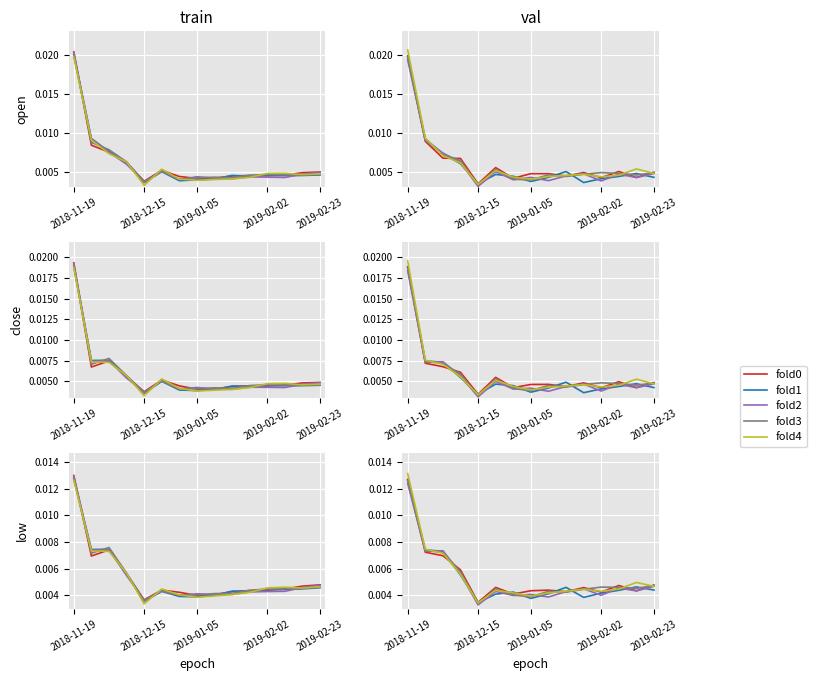

Which series has the largest range (max minus min)?

fold4